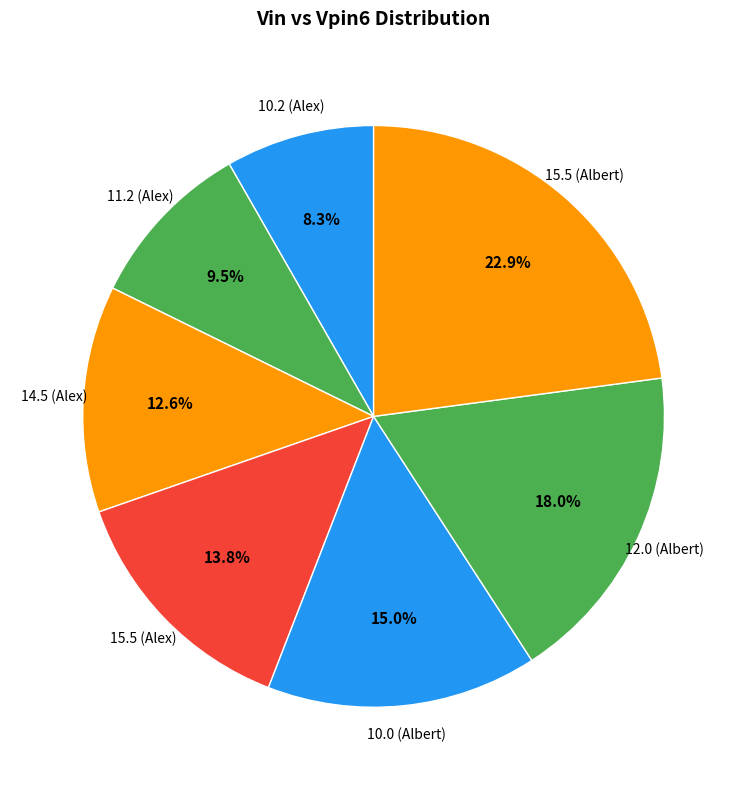

To the nearest percent, what is the average slice percentage?

14%